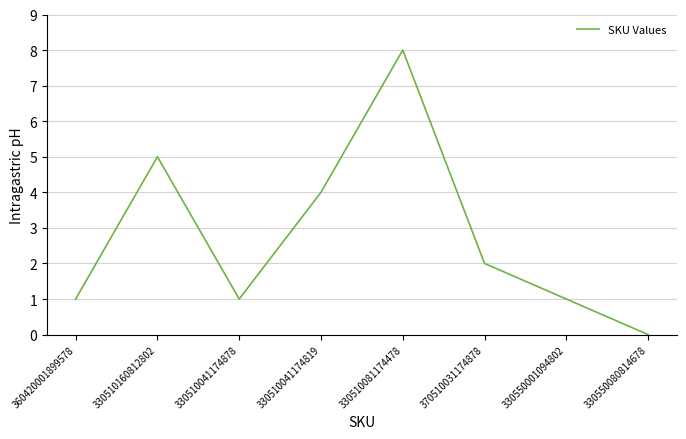

Which label corresponds to the largest value in the chart?

330510081174478